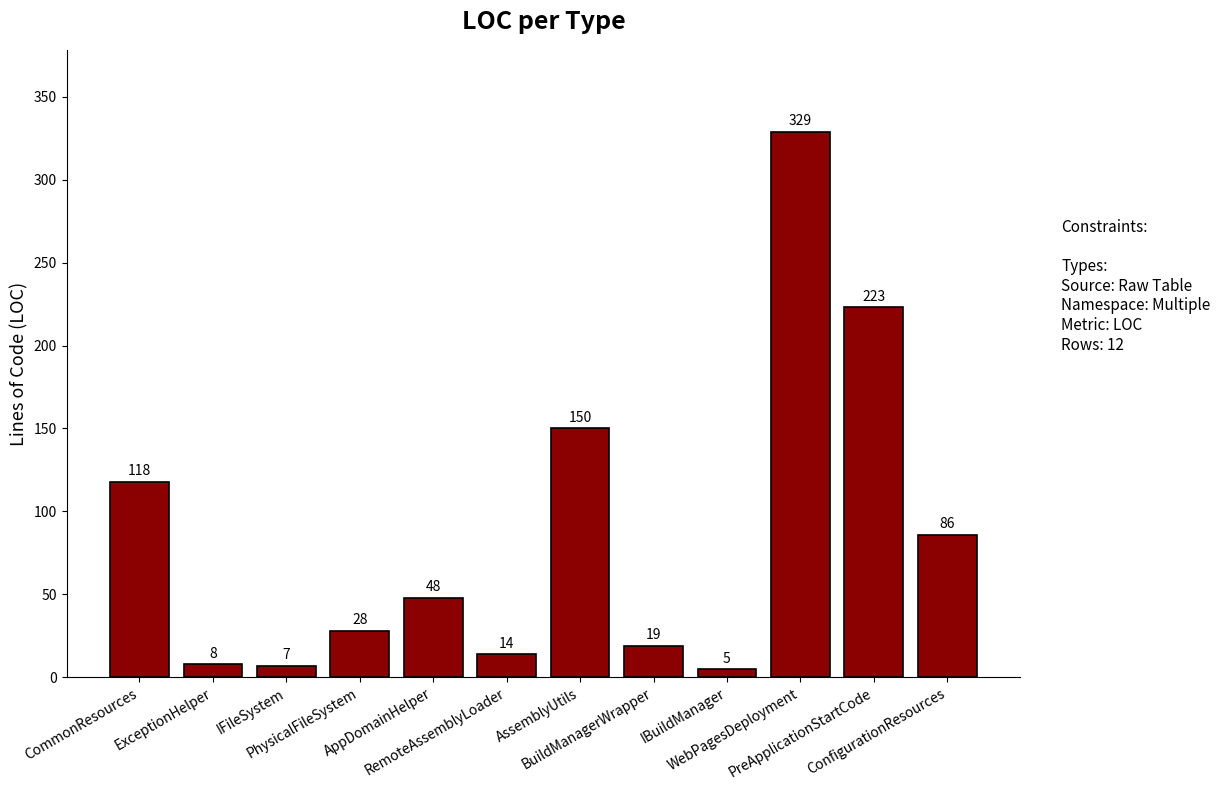

Approximately how many times larger is the value at CommonResources compared to AppDomainHelper?

2.5